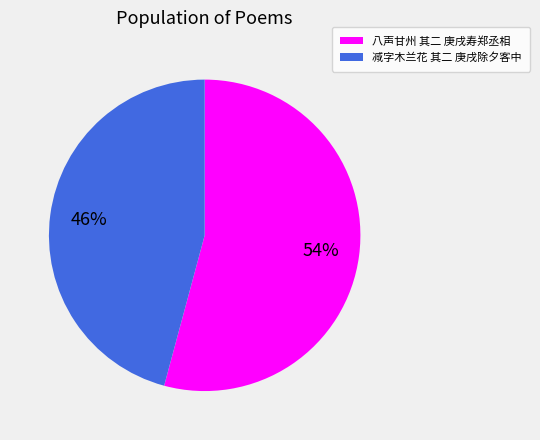

Which slice is the largest?

八声甘州 其二 庚戌寿郑丞相